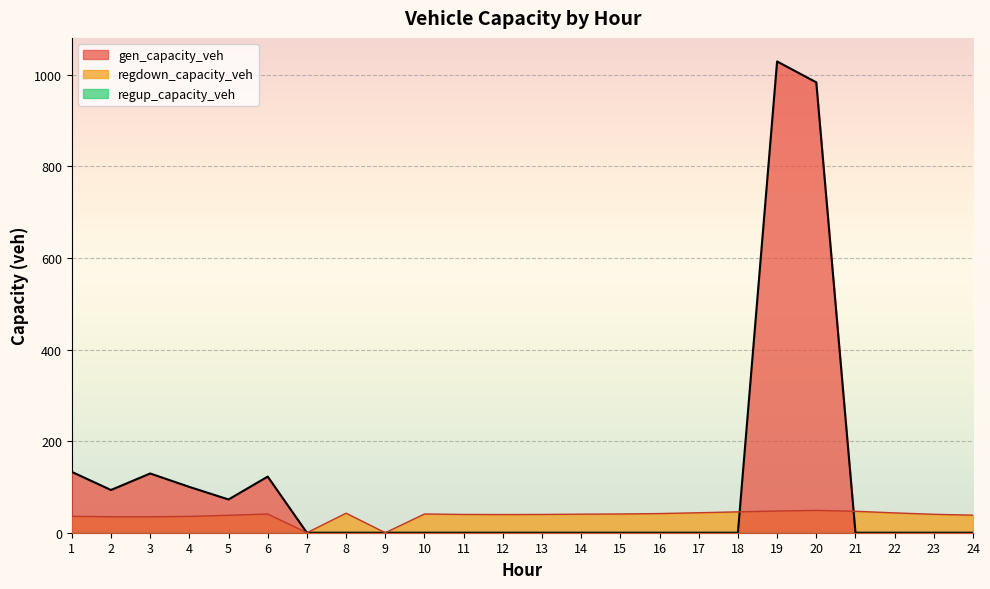

What is the difference between the highest and lowest values at 1?

132.9